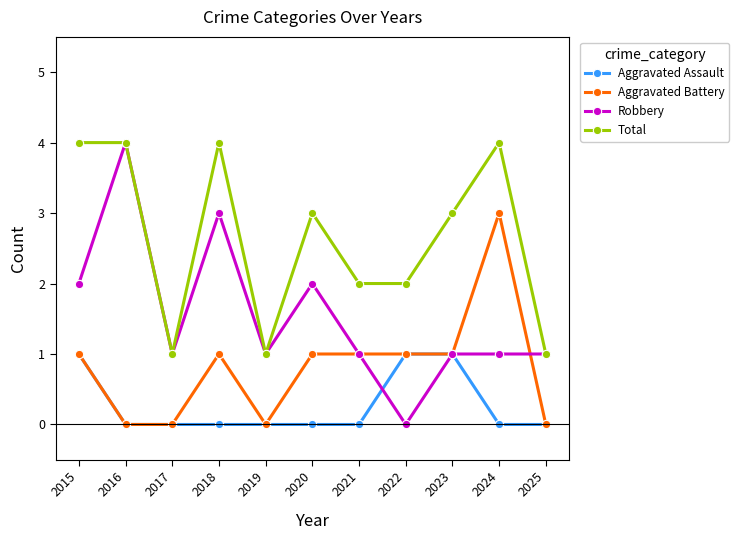

Is it true that Aggravated Assault equals 0 at 2024?

True